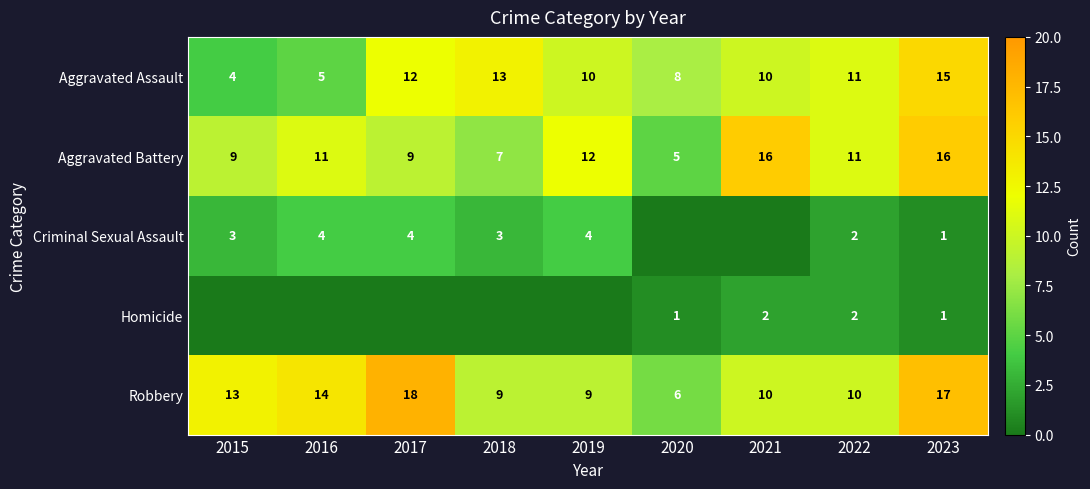

Rank the series at 2022 from lowest to highest value.

Criminal Sexual Assault, Homicide, Robbery, Aggravated Assault, Aggravated Battery